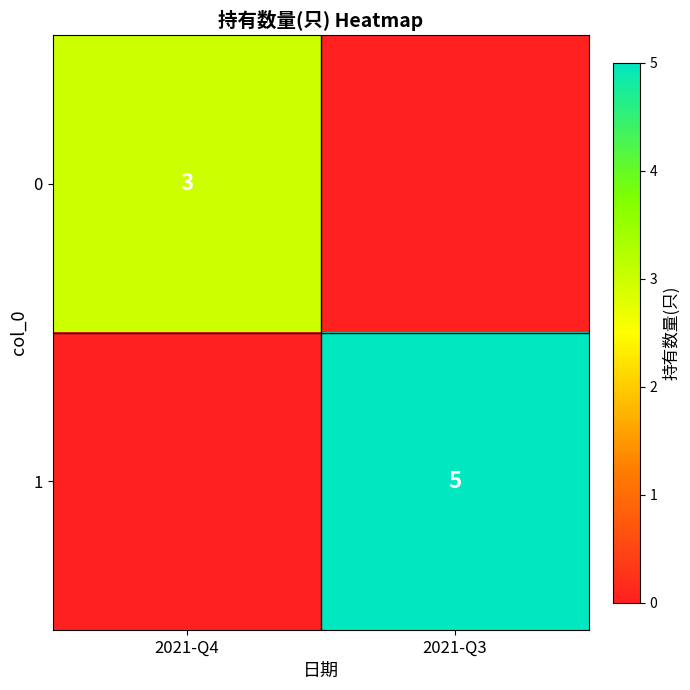

What is the maximum value shown in the chart?

5